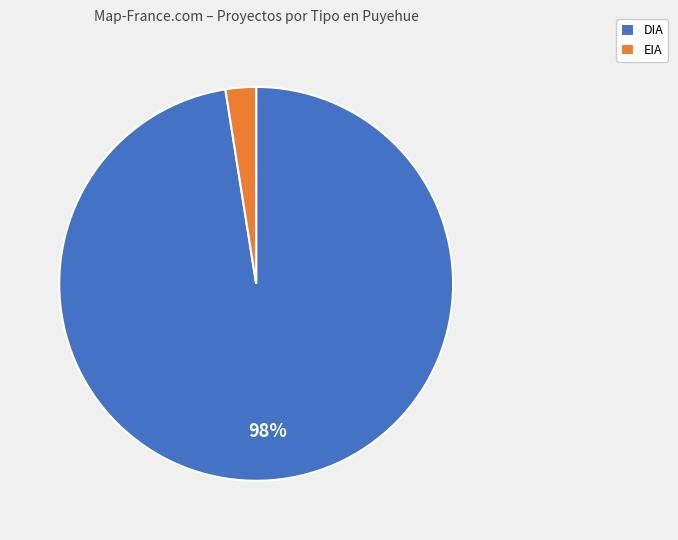

Count the number of slices in the pie.

2